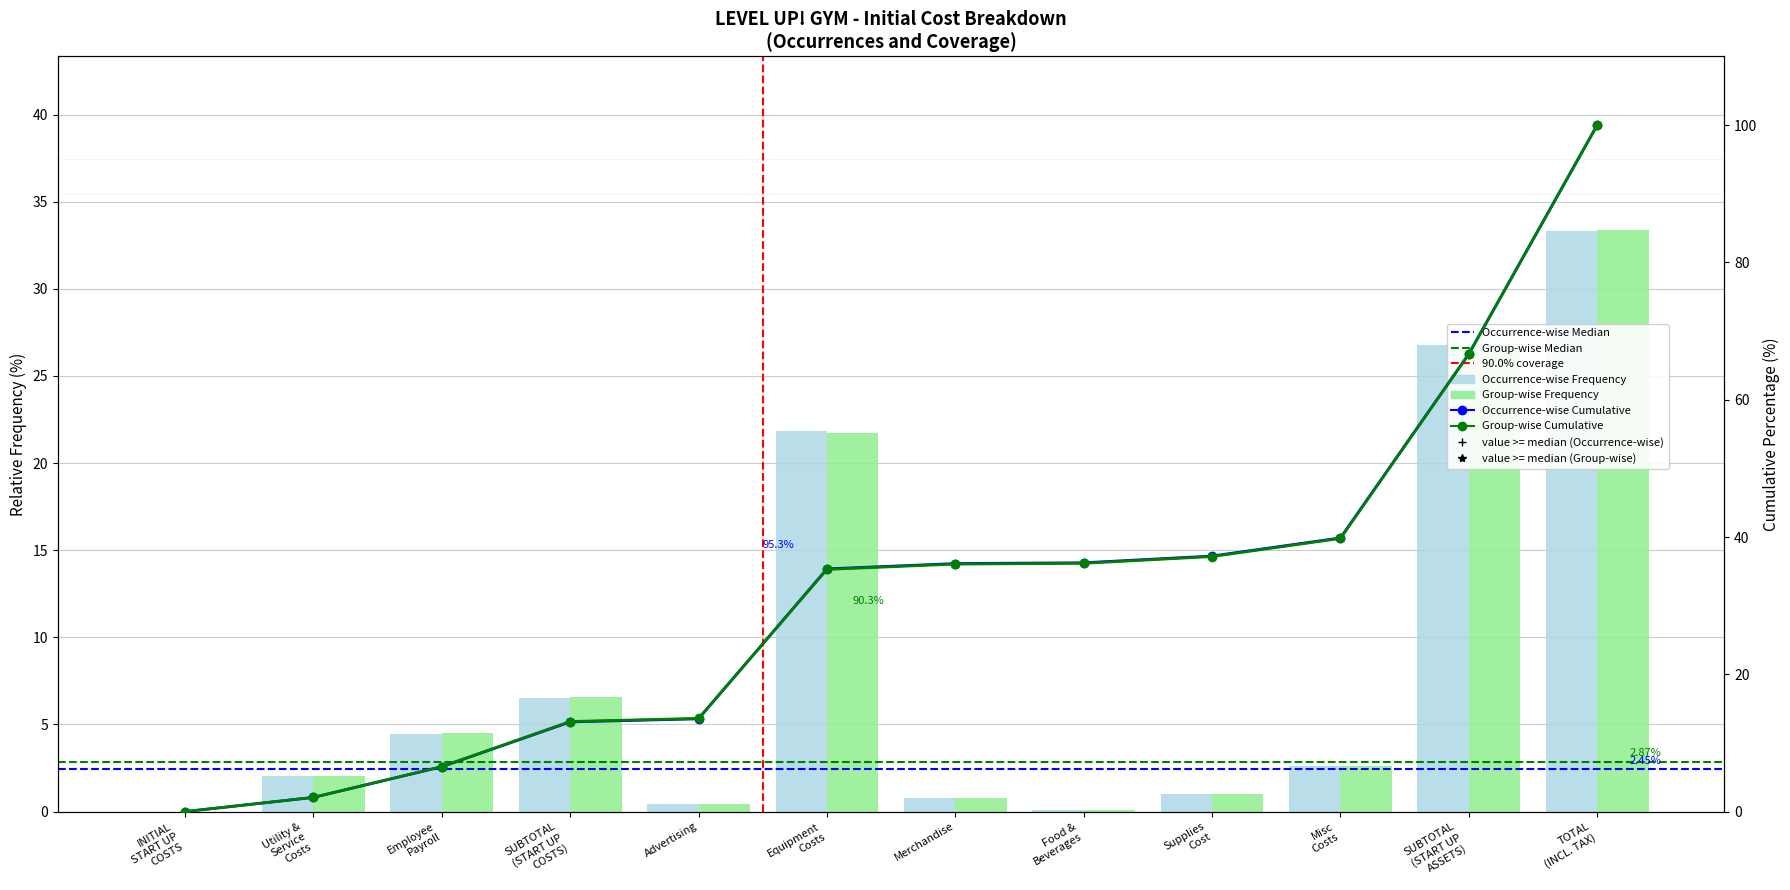

The Group-wise Frequency series shows 16.8 at TOTAL (INCL. TAX). True or false?

False